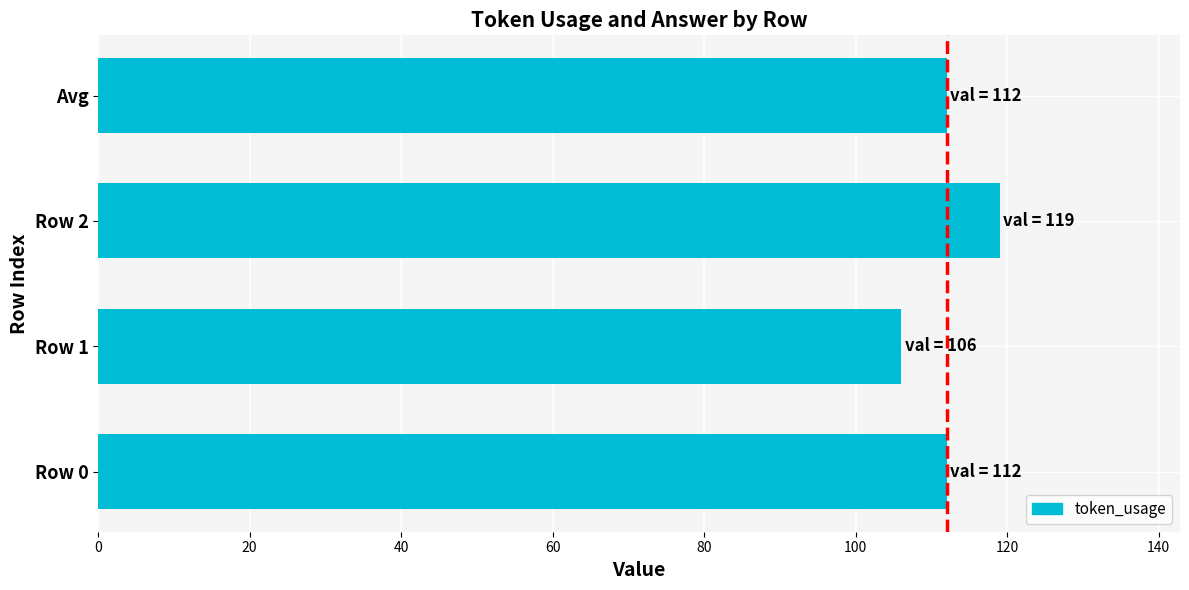

What is the sum of all values?

449